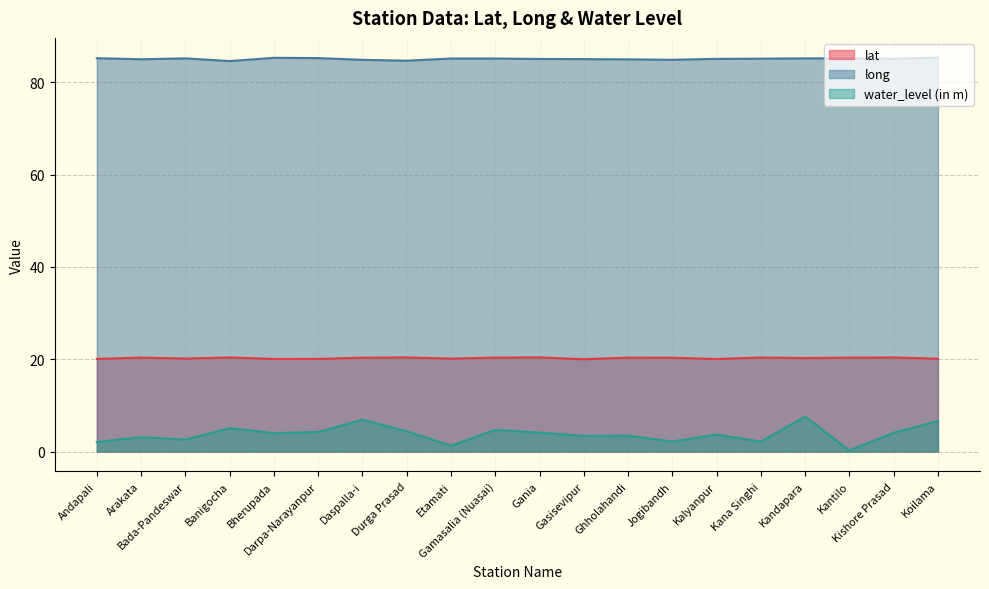

True or false: water_level (in m) has more than 0 points higher than both neighbors.

True